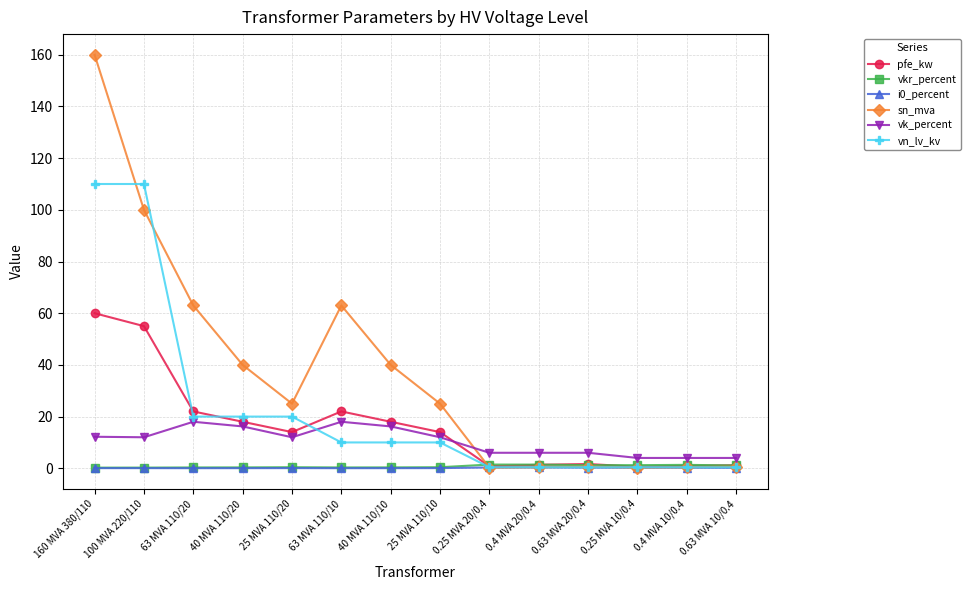

Does the chart have visible grid lines?

Yes